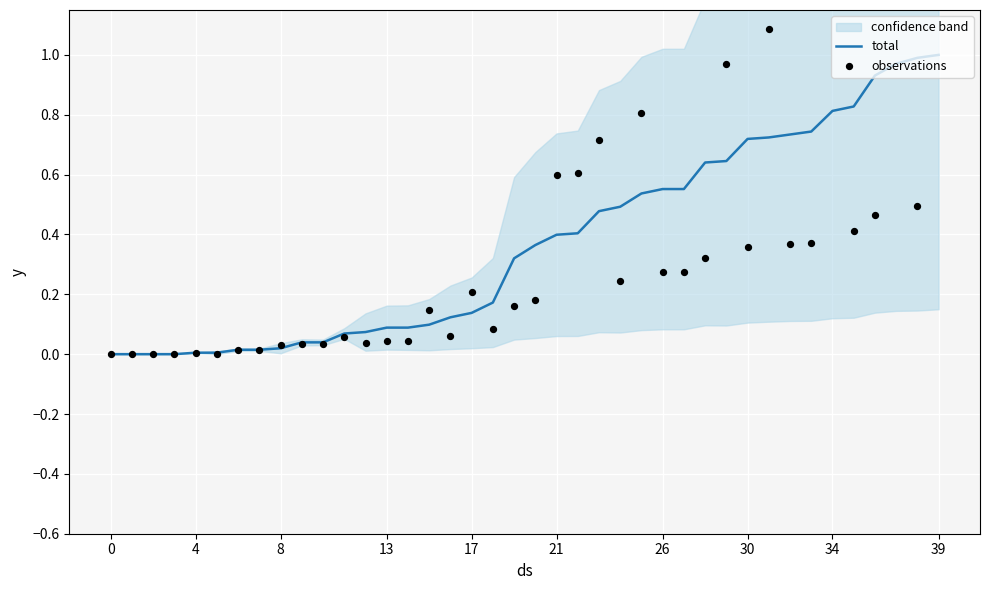

Which series contains the highest Y value?

observations